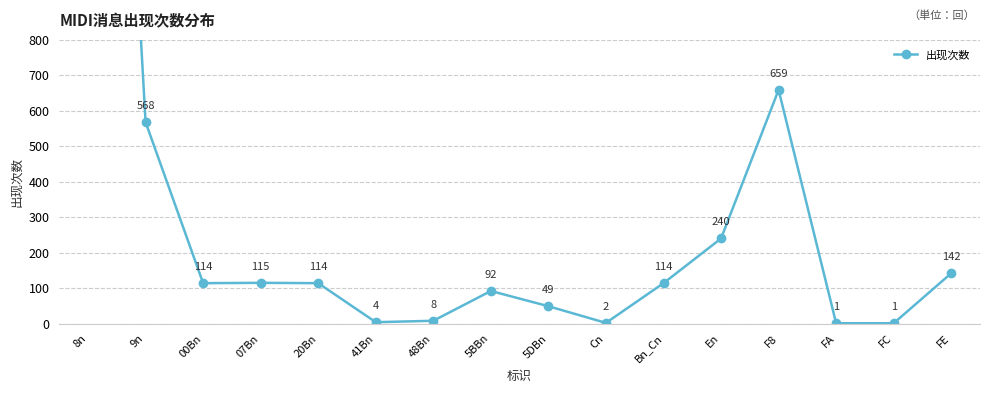

What is the greatest value displayed?

3456